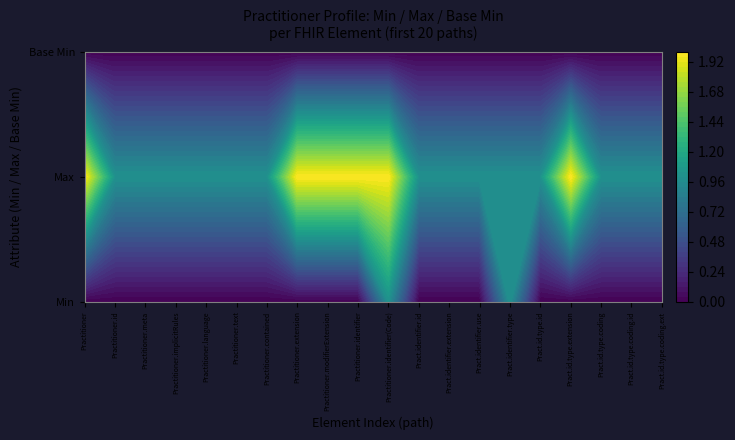

What is the sum of all 1-* values?

8